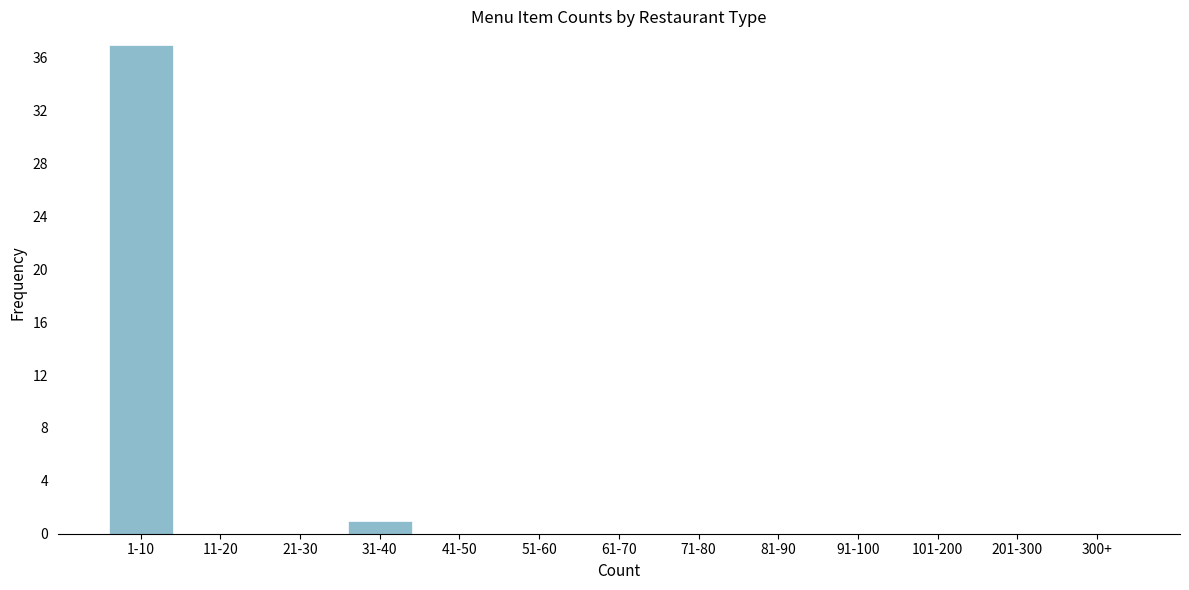

Reading left to right, extract all data points from this chart.

1-10=37	11-20=0	21-30=0	31-40=1	41-50=0	51-60=0	61-70=0	71-80=0	81-90=0	91-100=0	101-200=0	201-300=0	300+=0